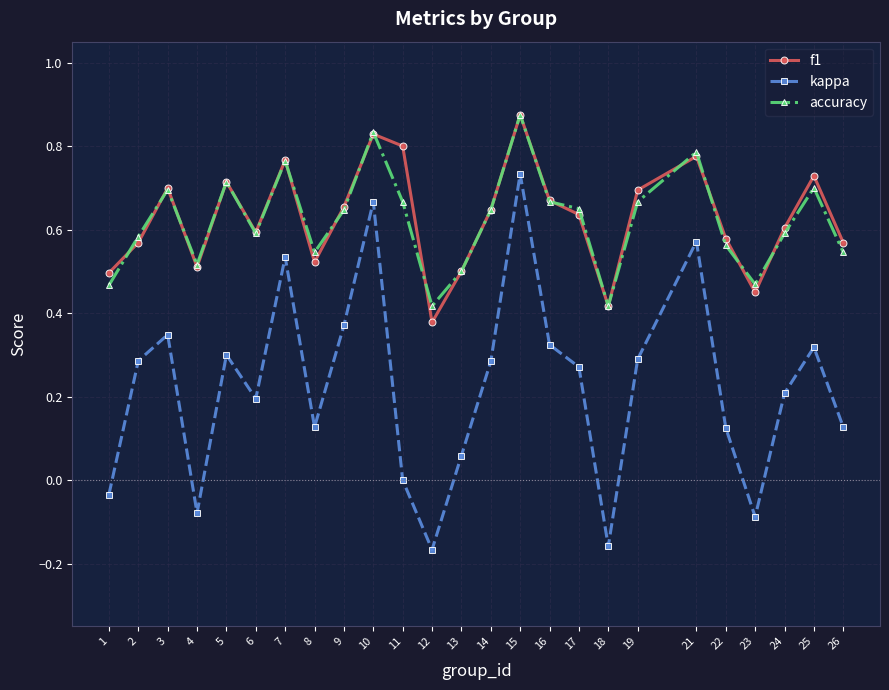

What are all the series names shown in the legend?

f1, kappa, accuracy